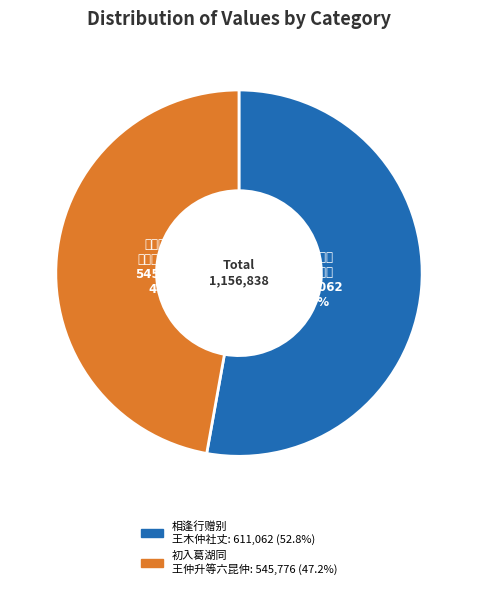

To the nearest percent, what is the average slice percentage?

50%